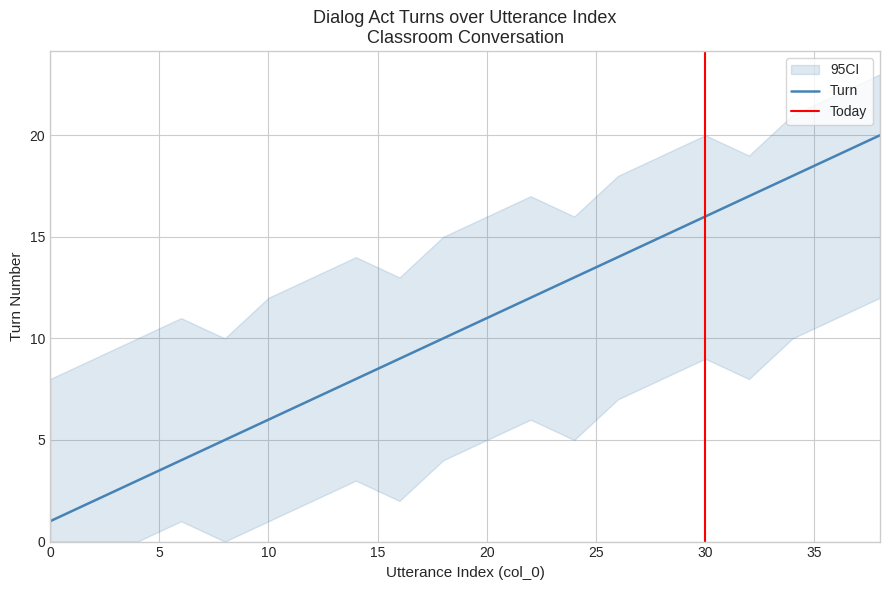

What is the value of the Turn point at the 9th from the left?

9